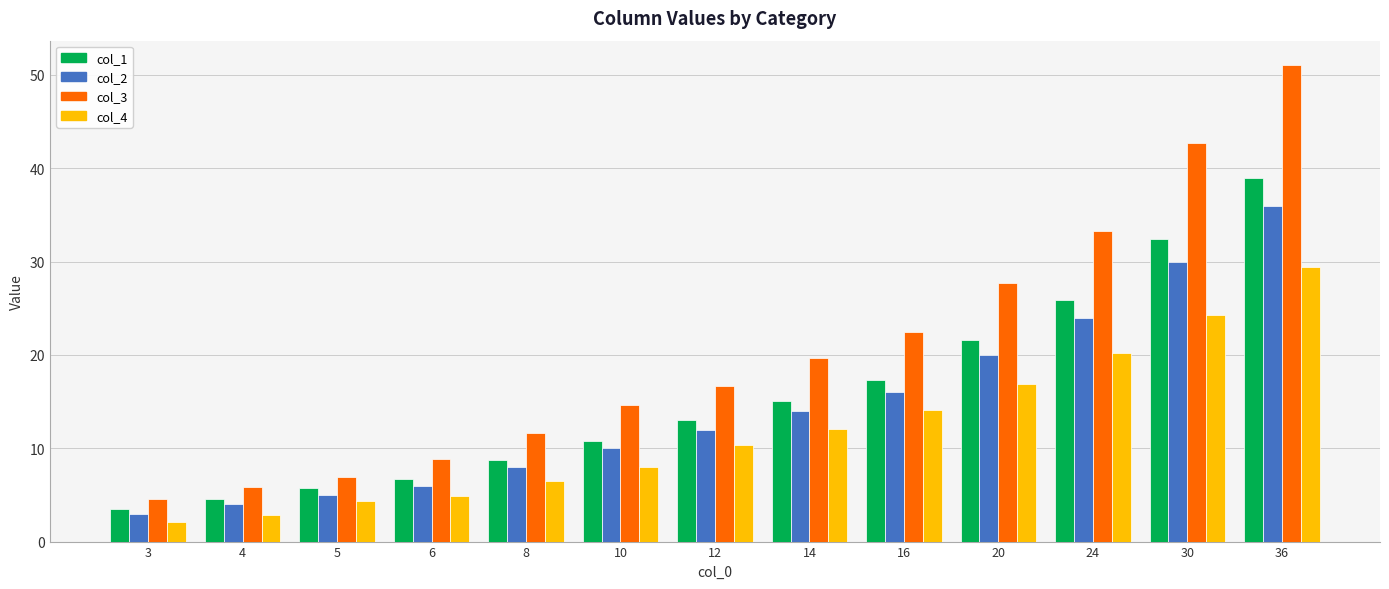

Which category has the highest value across all series?

36